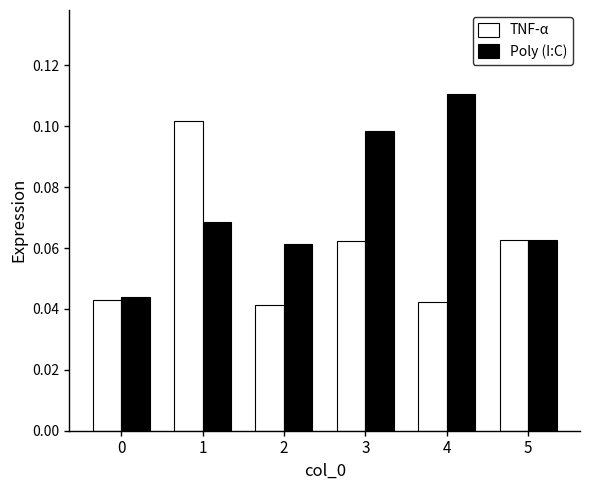

True or false: Poly (I:C) has a value of 0.0 at 1.

False